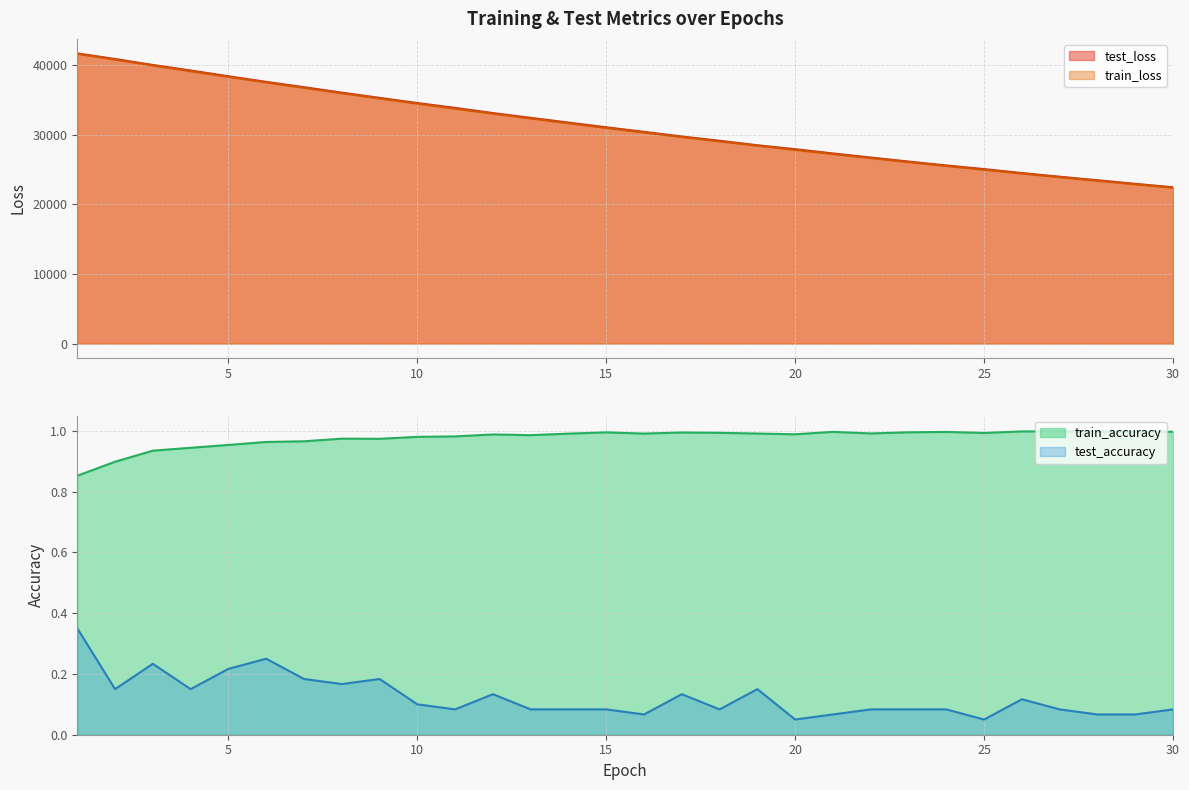

The train_accuracy series shows 1.7 at 21. True or false?

False